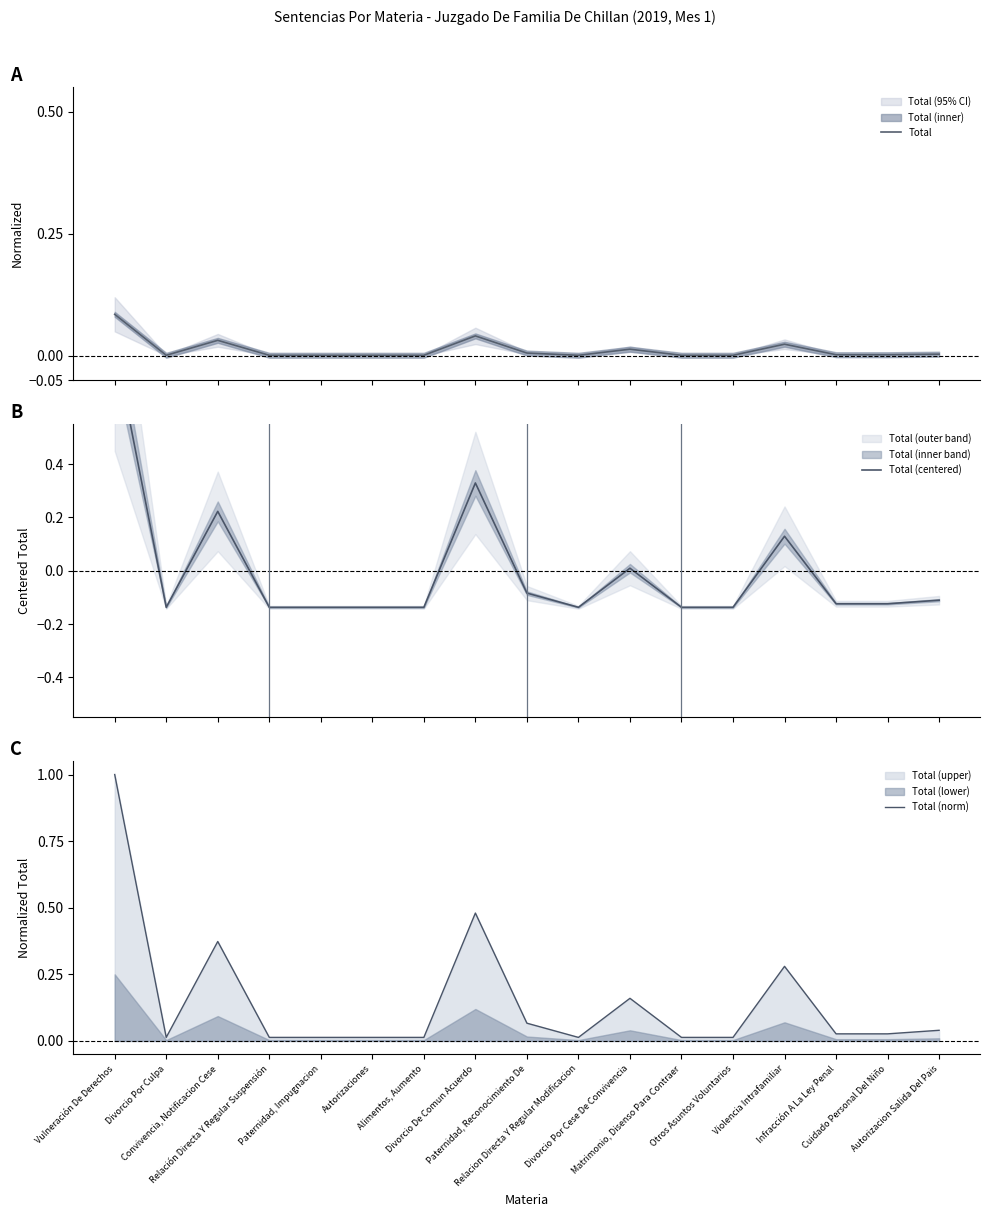

Reading right to left, transcribe all the data shown in this chart.

Total: 0.0	0.0	0.0	0.0	0.0	0.0	0.0	0.0	0.0	0.0	0.0	0.0	0.0	0.0	0.0	0.0	0.1
Total (centered): -0.1	-0.1	-0.1	0.1	-0.1	-0.1	0.0	-0.1	-0.1	0.3	-0.1	-0.1	-0.1	-0.1	0.2	-0.1	0.8
Total (norm): 0.0	0.0	0.0	0.3	0.0	0.0	0.2	0.0	0.1	0.5	0.0	0.0	0.0	0.0	0.4	0.0	1.0